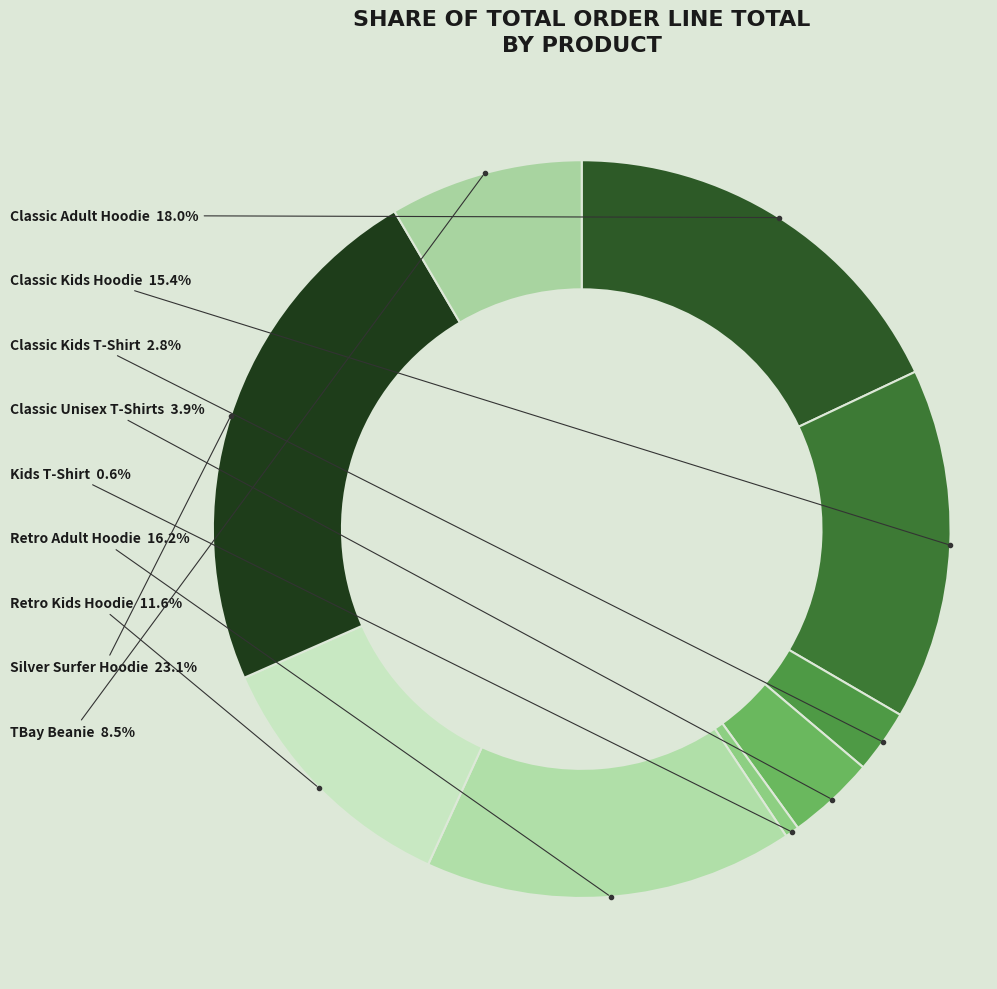

Count the number of slices in the pie.

9